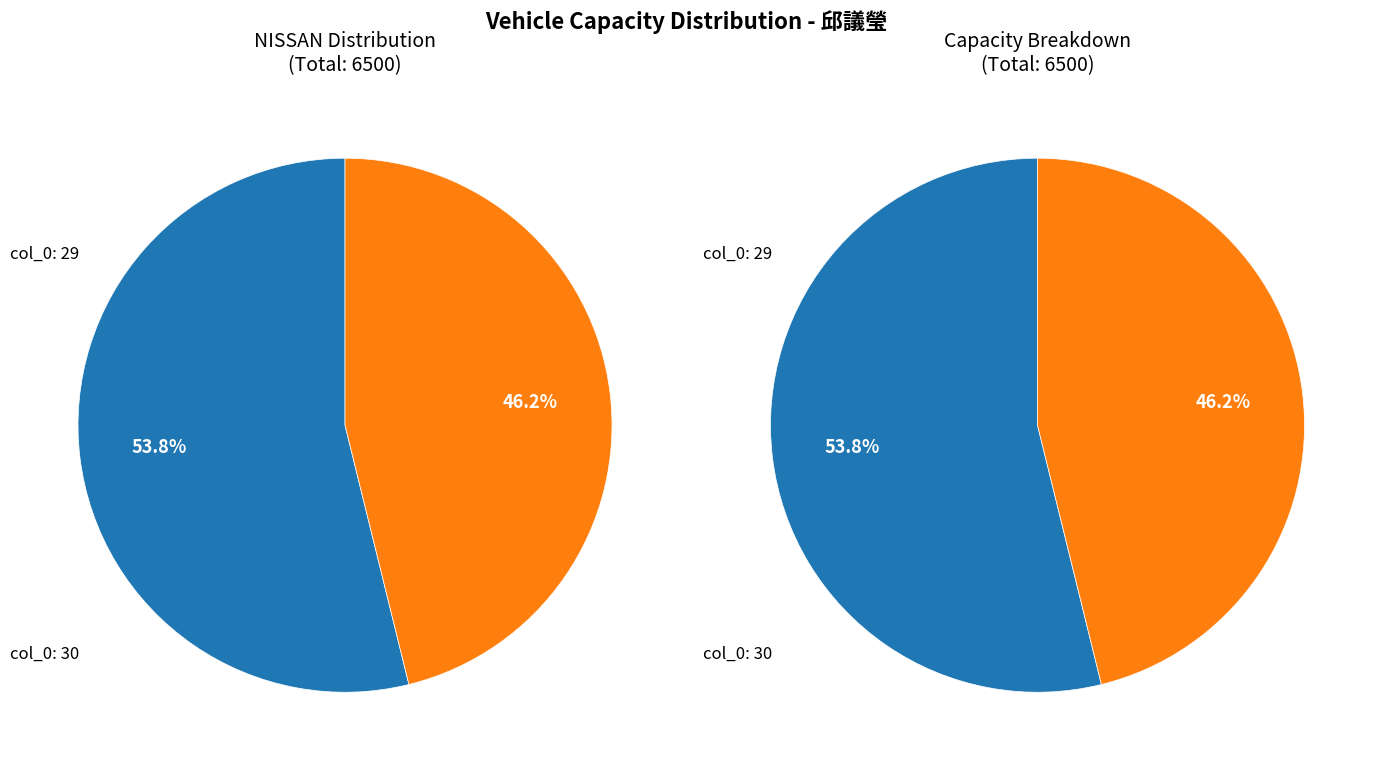

Combined, what portion of the pie is 29 and 30?

100.0%